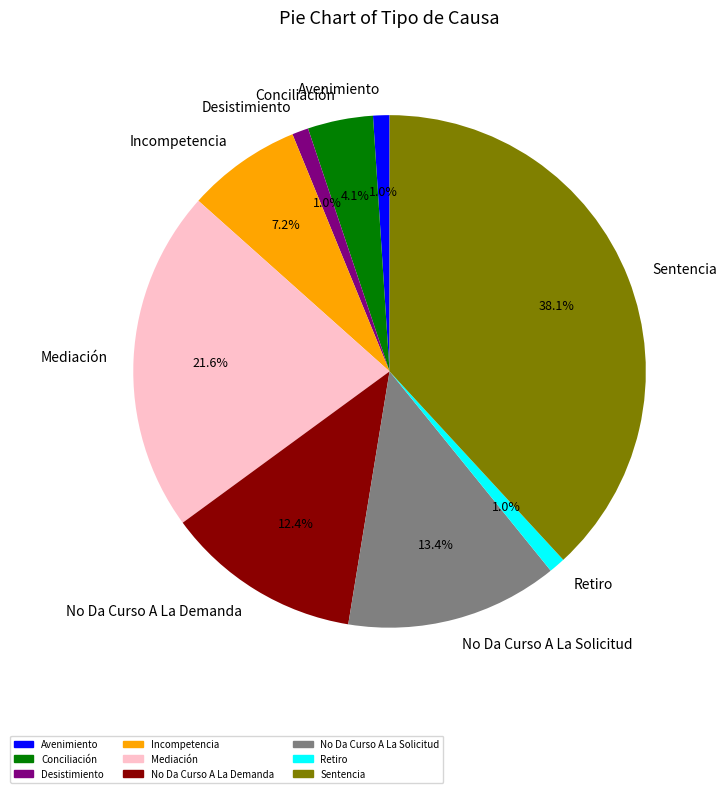

What percentage do Mediación and No Da Curso A La Solicitud together represent?

35.1%